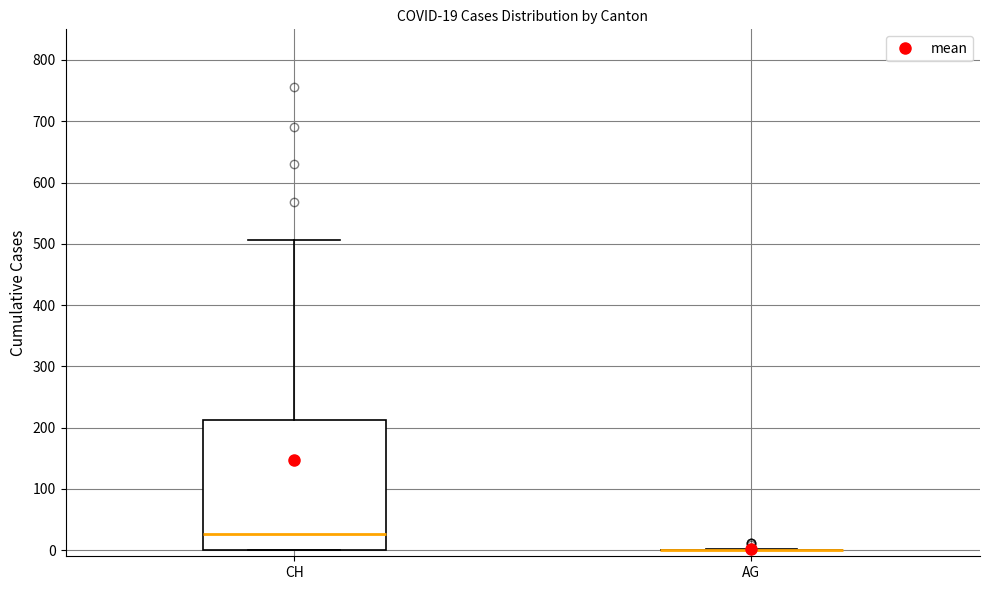

Which box is the tallest, from its lower edge to its upper edge?

CH